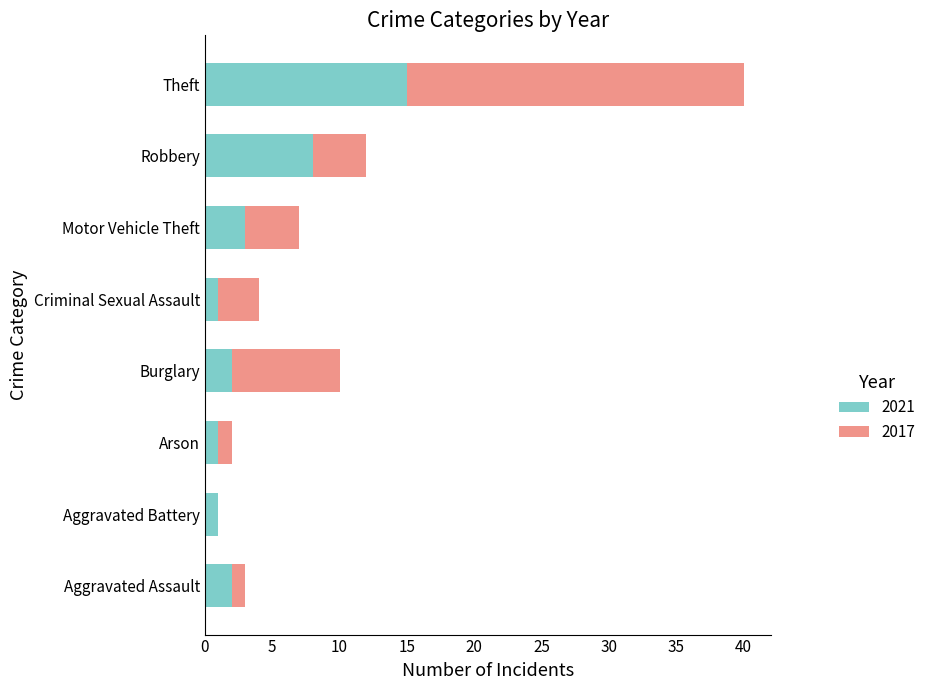

What is the sum of all 2021 values?

33